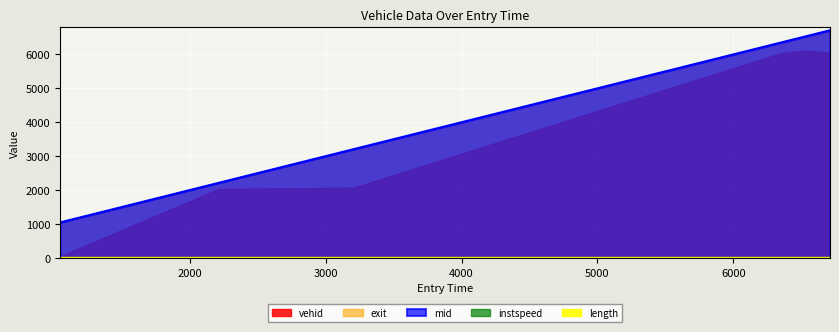

How many lines are shown in the chart?

5